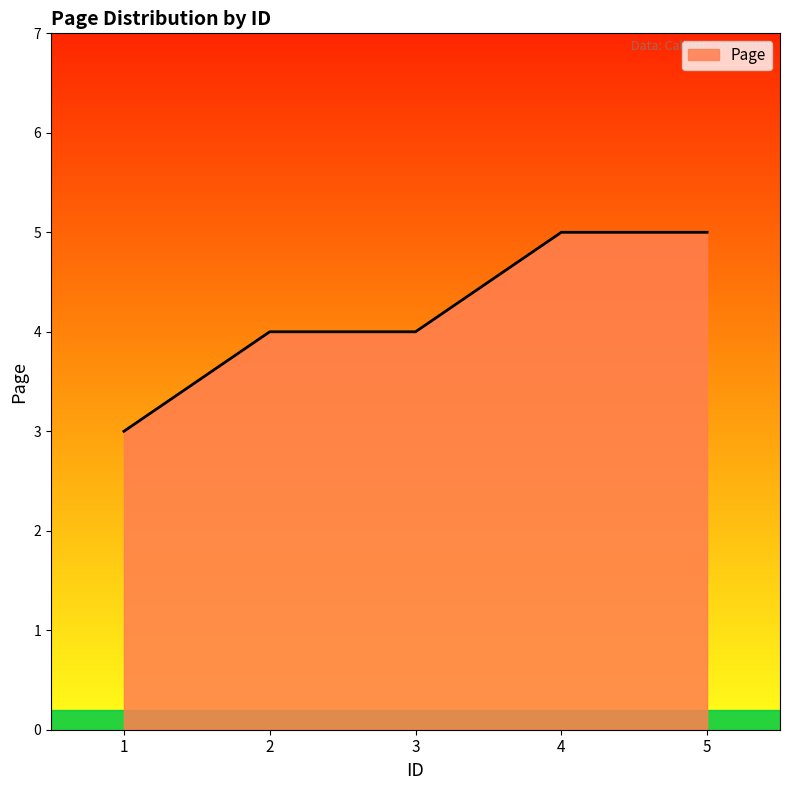

Between 2 and 5, which is larger?

5